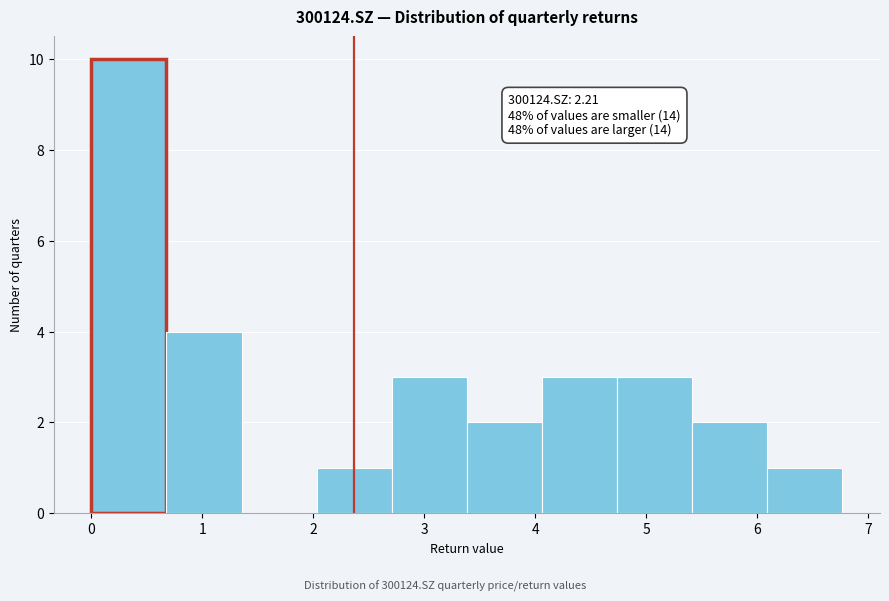

Over which range of the x-axis is the bar tallest?

0.0 to 0.7